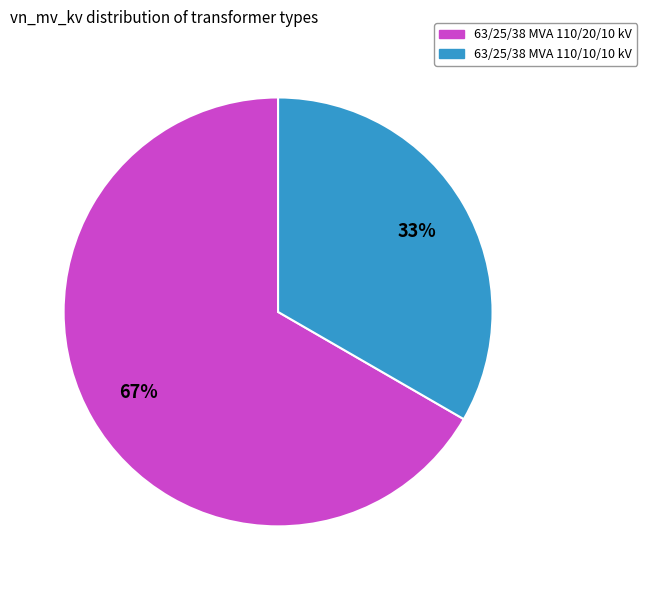

Which has a higher value, 63/25/38 MVA 110/20/10 kV or 63/25/38 MVA 110/10/10 kV?

63/25/38 MVA 110/20/10 kV